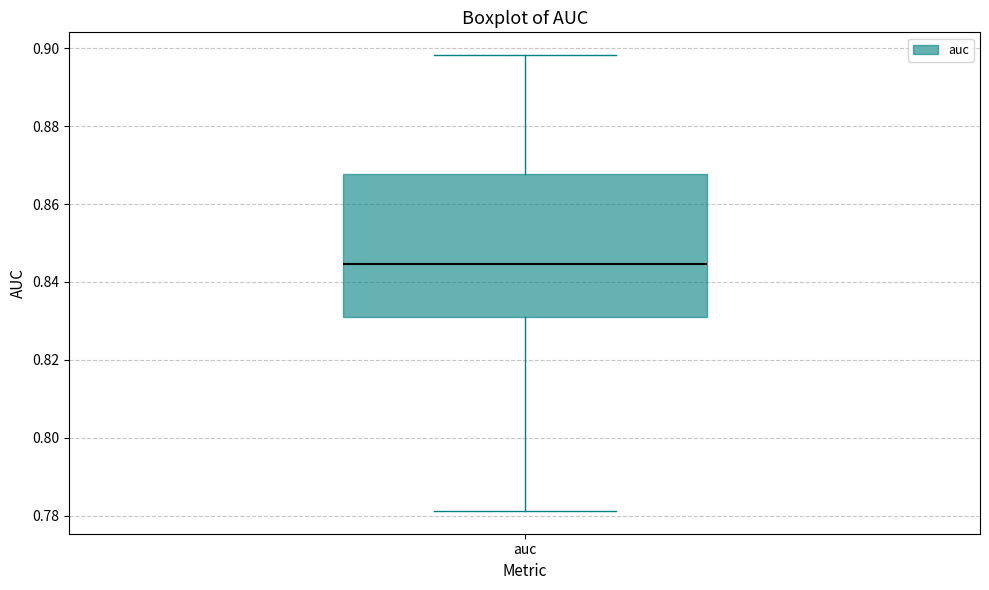

Where does the upper whisker of the box for auc end on the y-axis? The values are not printed on the chart, so give them approximately, as read against the axis.

0.898